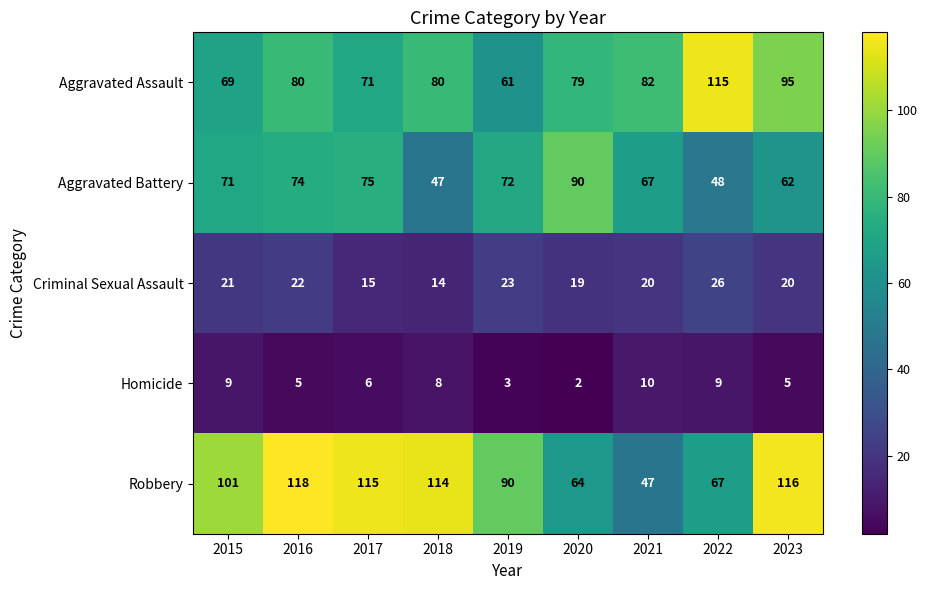

What is the difference between the Aggravated Assault values at 2022 and 2016?

35